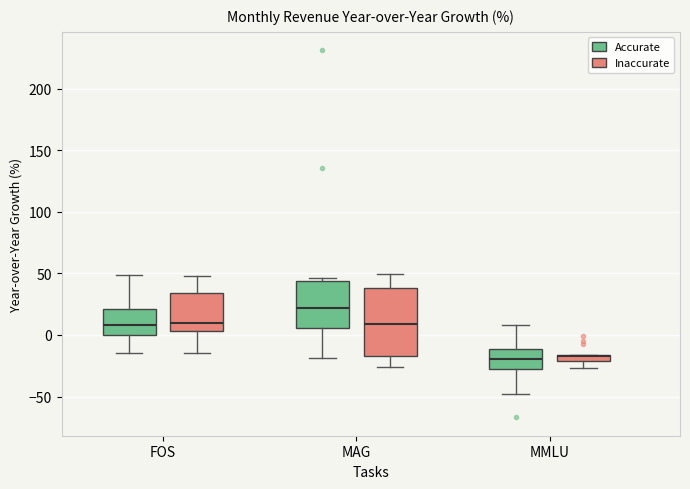

Which box is the tallest, from its lower edge to its upper edge?

MAG (Inaccurate)